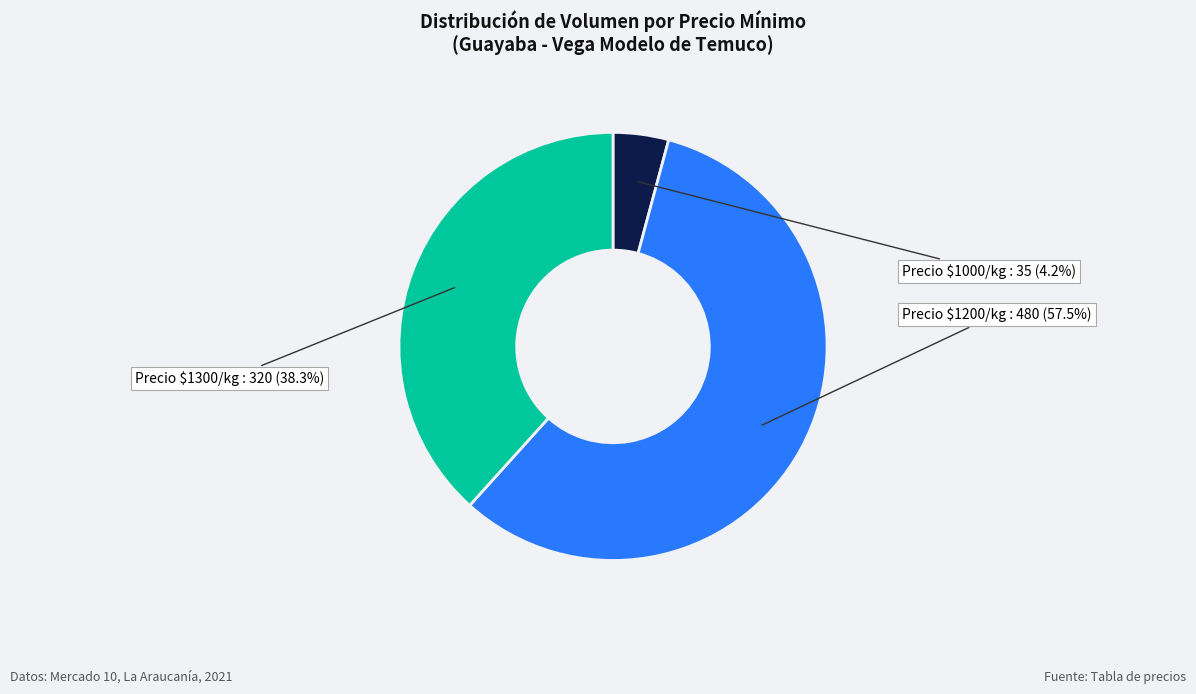

Rank the categories by value from highest to lowest.

Precio $1200/kg, Precio $1300/kg, Precio $1000/kg